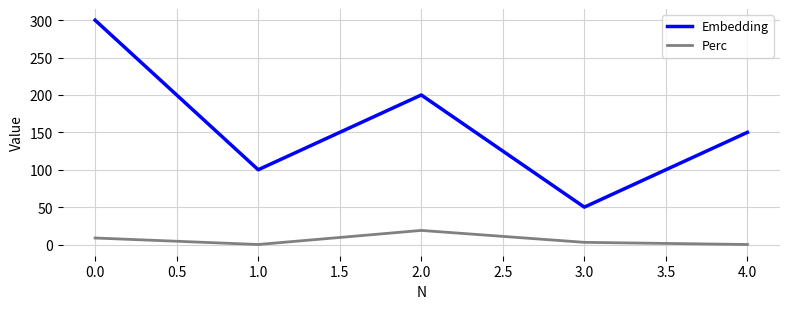

The value of Perc at 4.0 is 0.0. True or false?

True